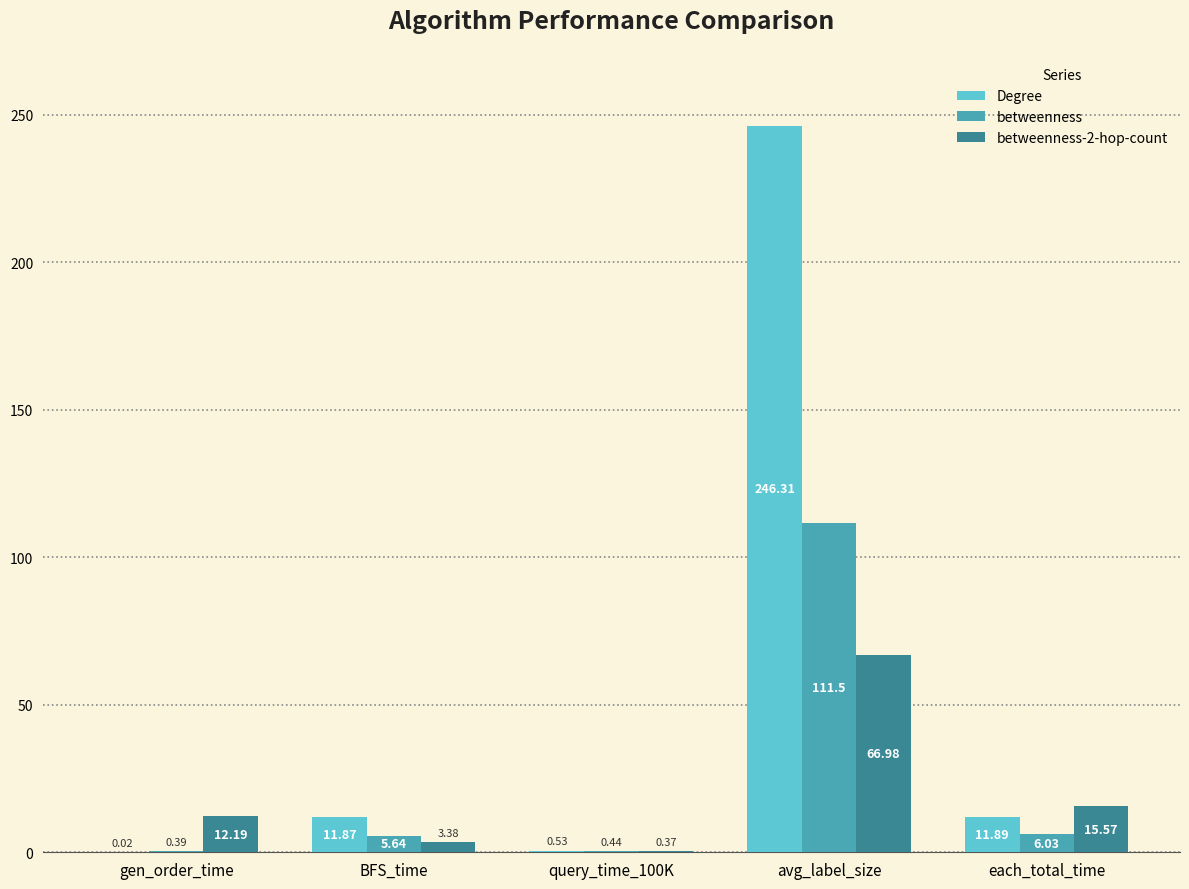

How many groups of bars are there?

5